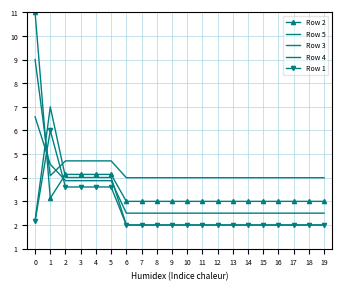

What value does the Row 1 series have at 4?

3.6